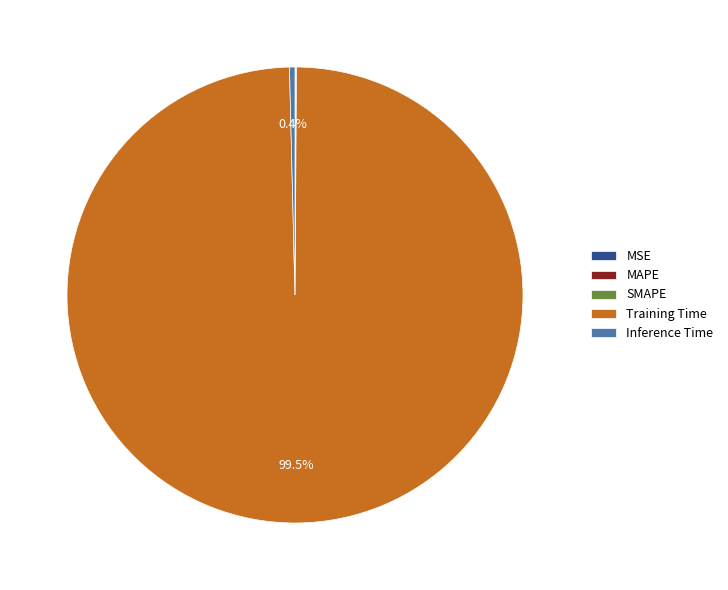

Which has a higher value, Training Time or Inference Time?

Training Time